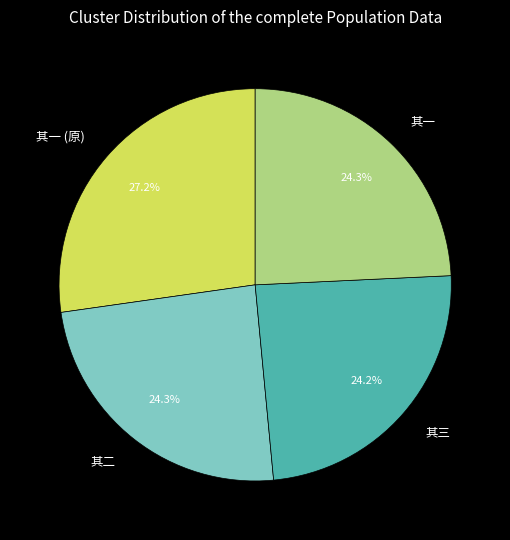

Which category has the biggest portion of the pie?

其一 (原)